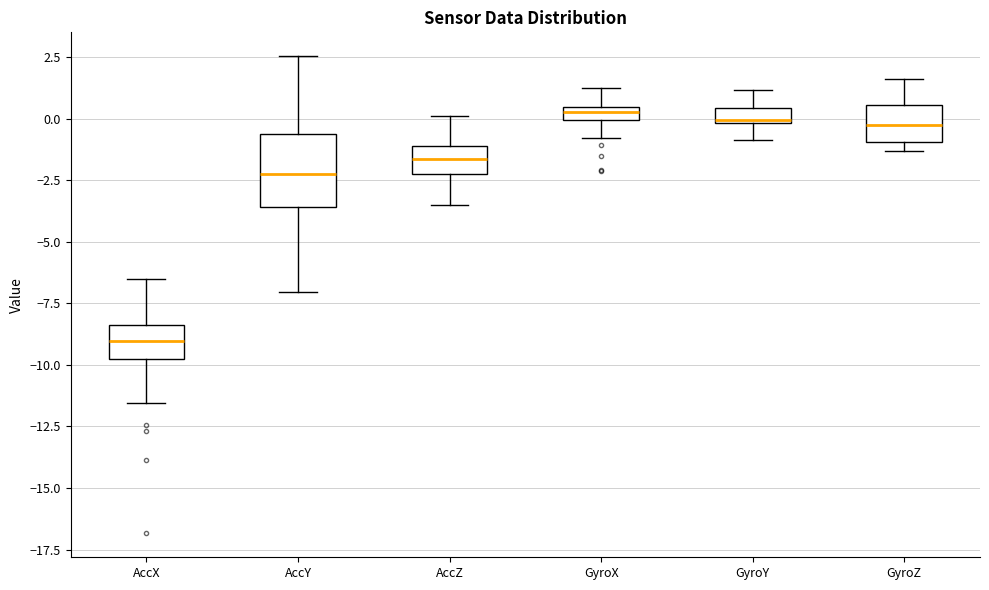

Which box is the tallest, from its lower edge to its upper edge?

AccY